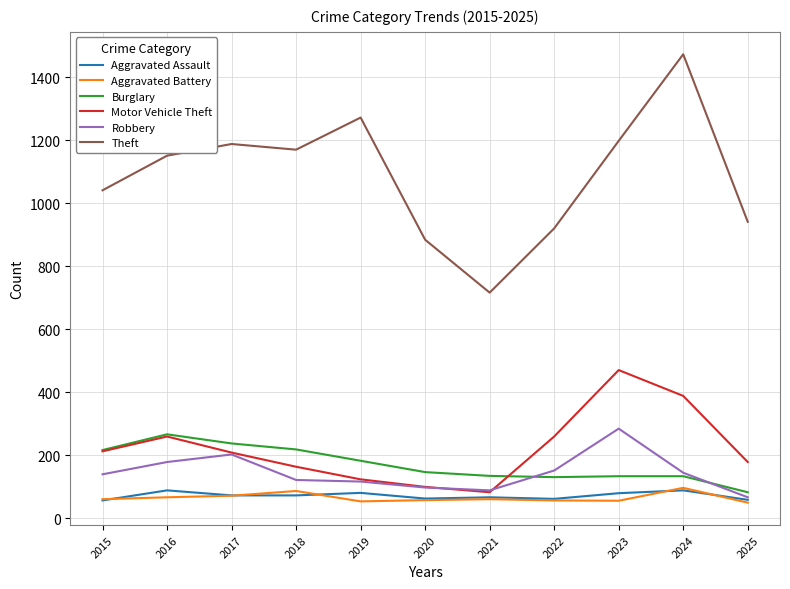

Where is the first local maximum for Aggravated Assault?

2016